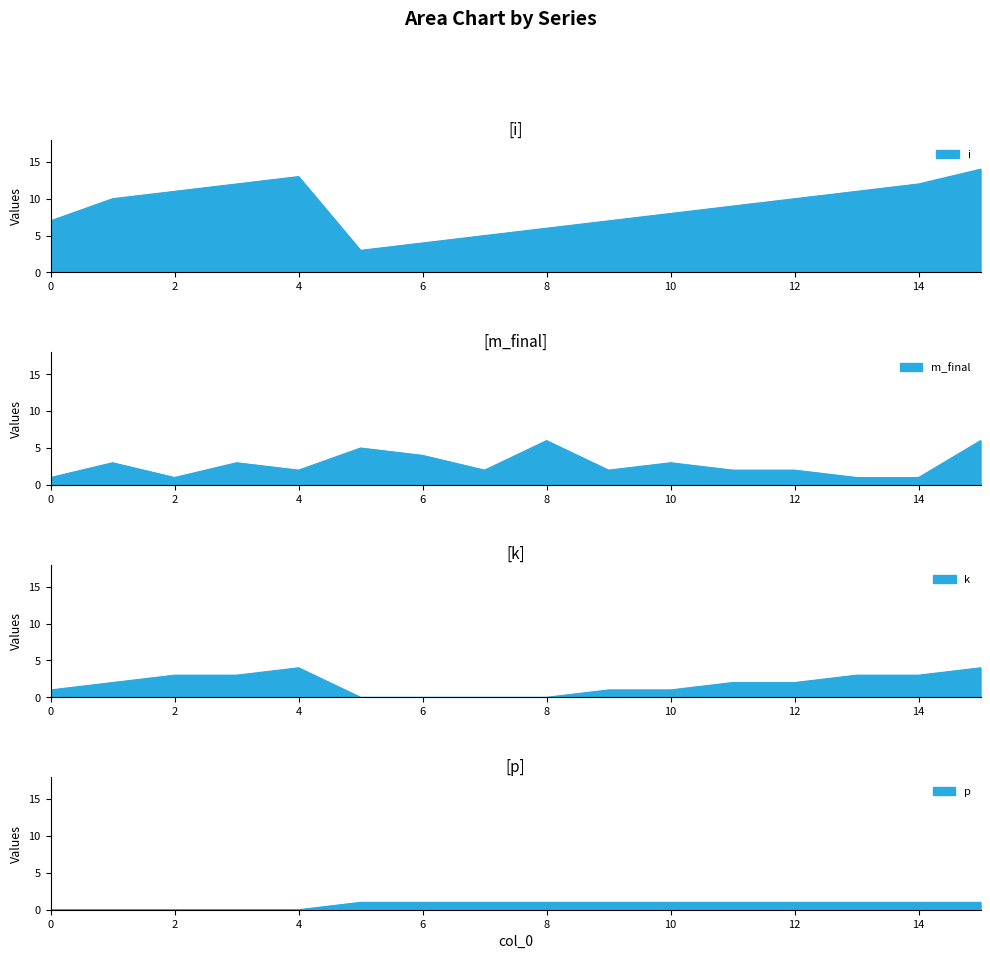

Which series has the largest range (max minus min)?

i